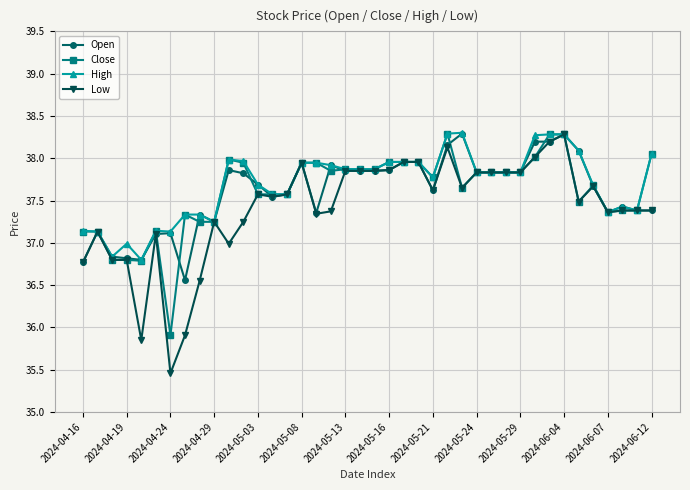

What are all the series names shown in the legend?

Open, Close, High, Low